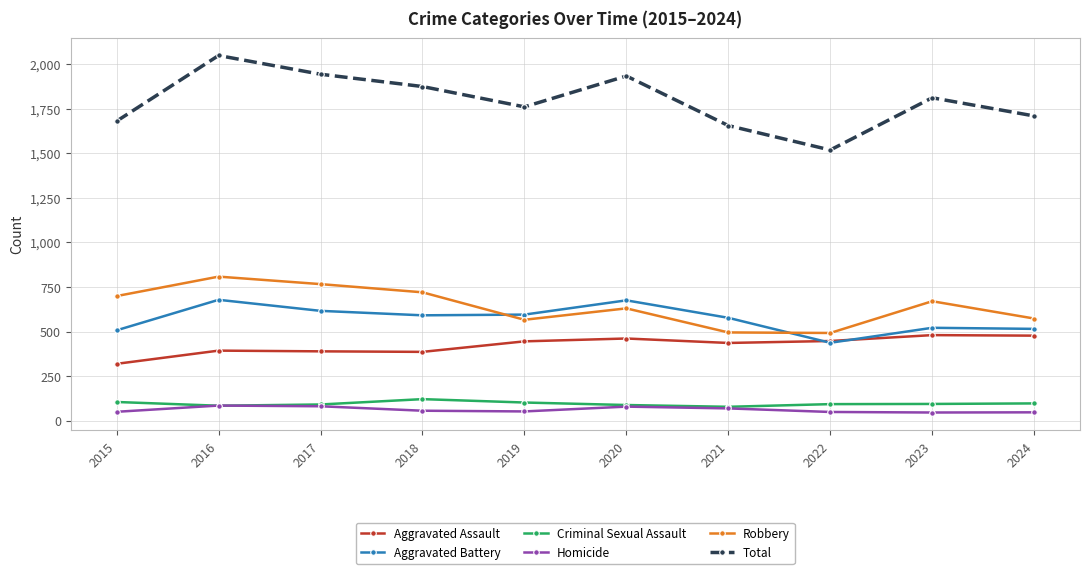

What is the highest value of the Robbery series?

808